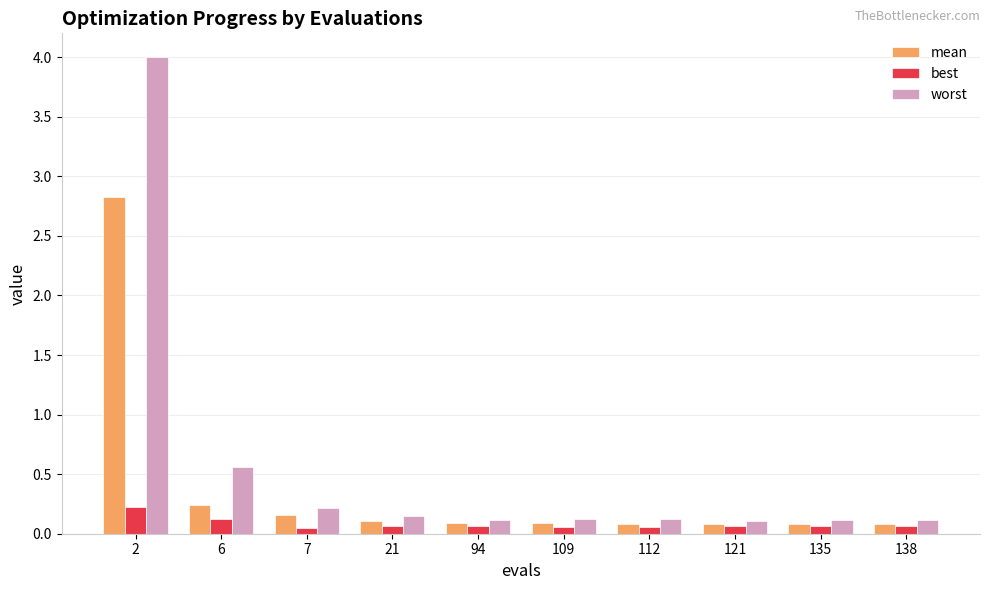

At which category is the sum across all series the highest?

2